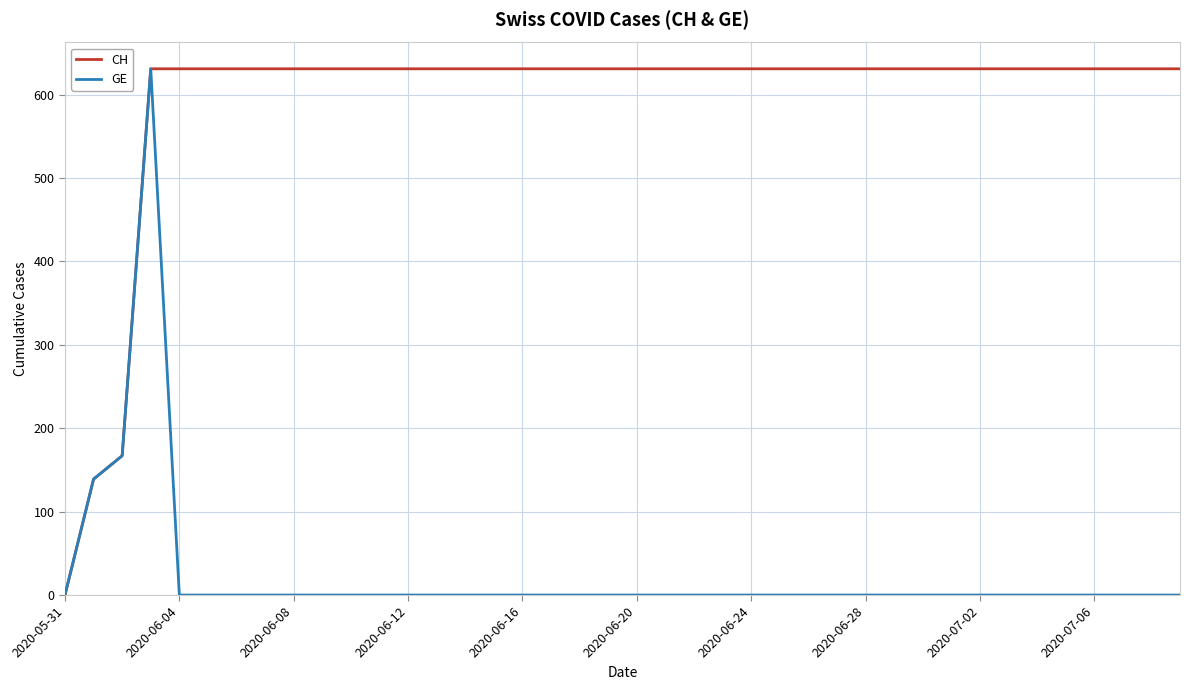

List the series in order of their overall mean, highest first.

CH, GE